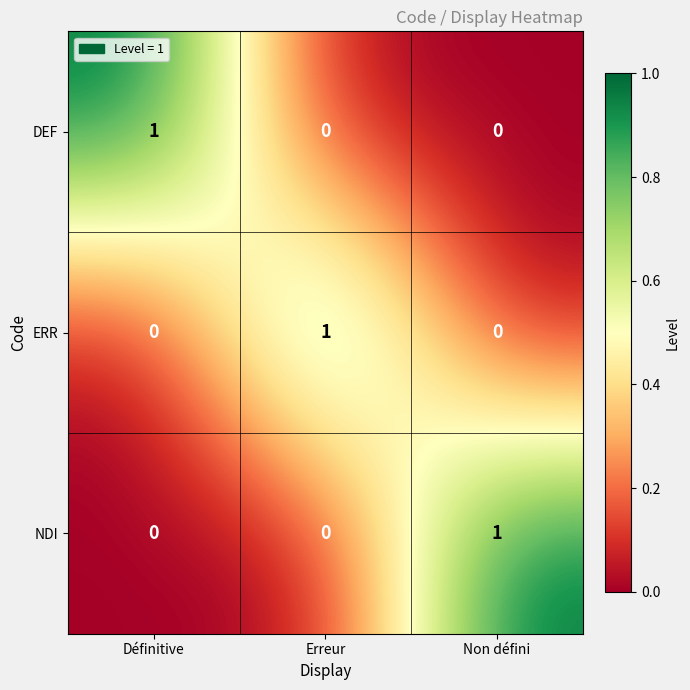

True or false: DEF has a value of 0 at Erreur.

True